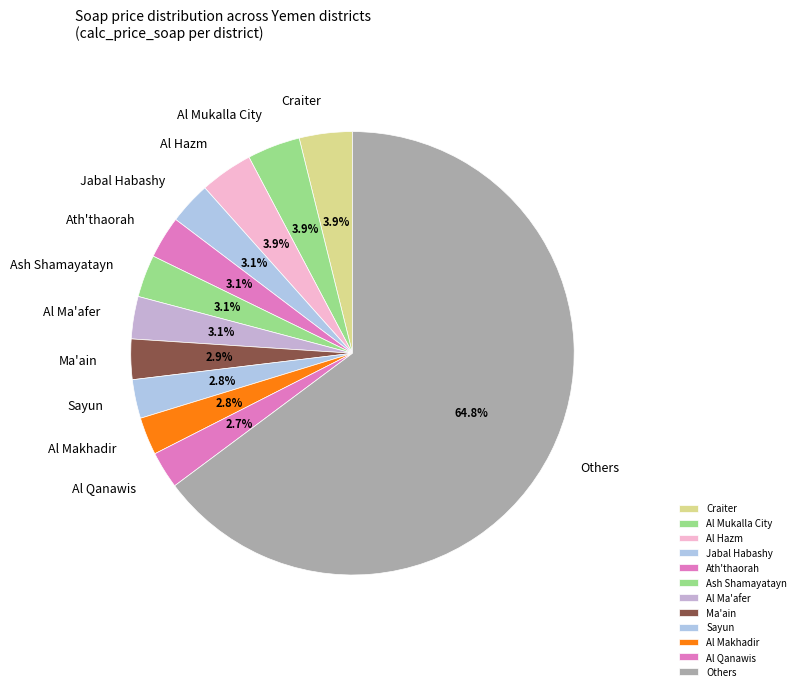

True or false: Al Hazm accounts for 4% of the total.

True